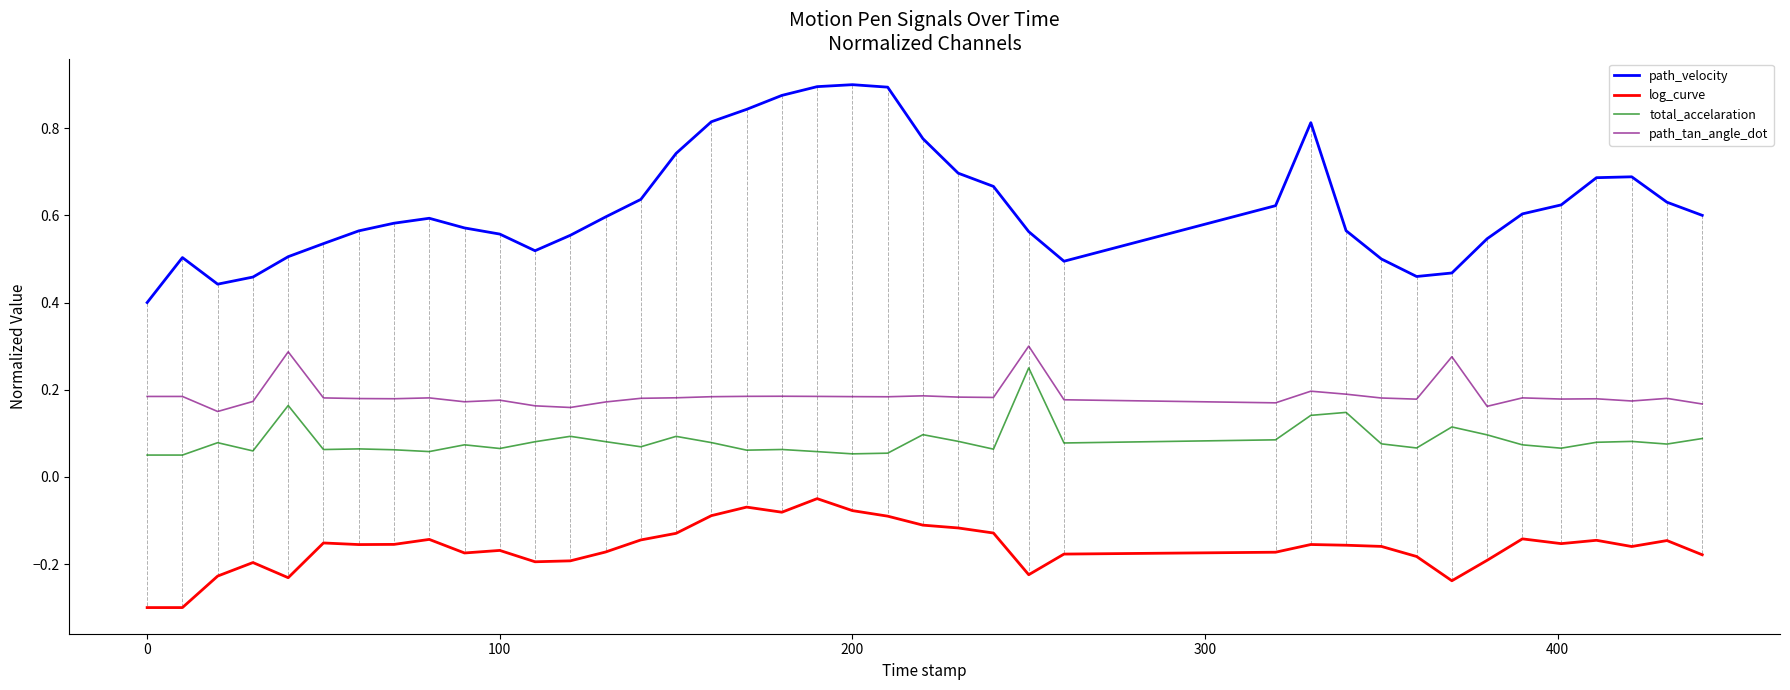

Which series has the largest range (max minus min)?

path_velocity